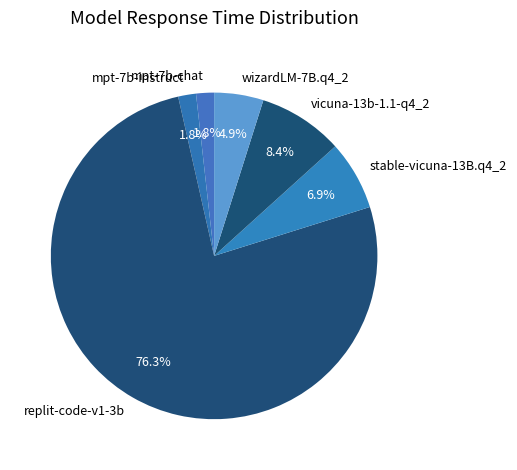

The vicuna-13b-1.1-q4_2 slice represents 8% of the pie. True or false?

True